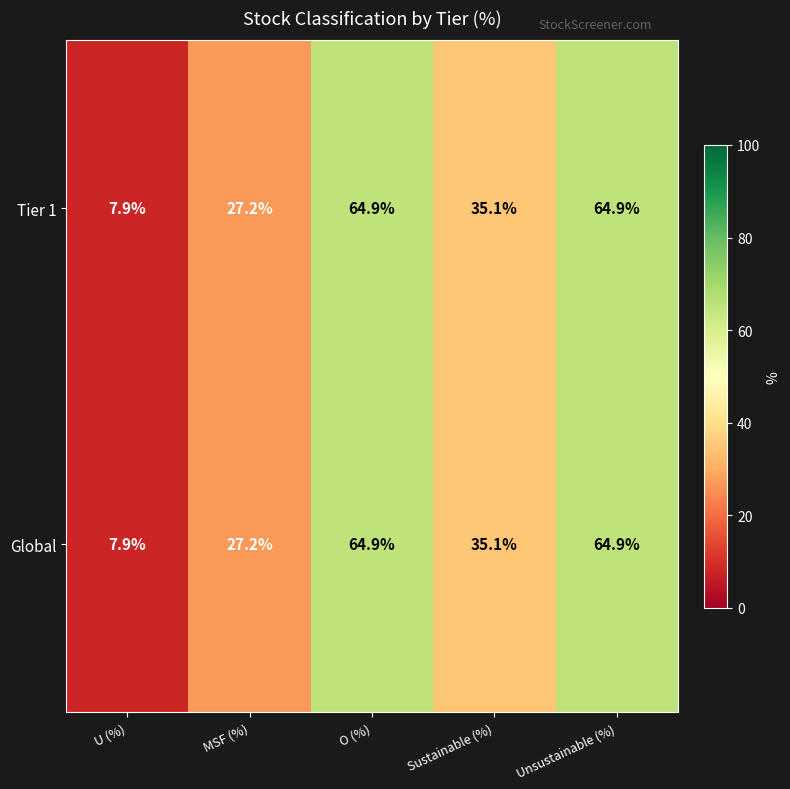

The Tier 1 series shows 7.9 at U (%). True or false?

True